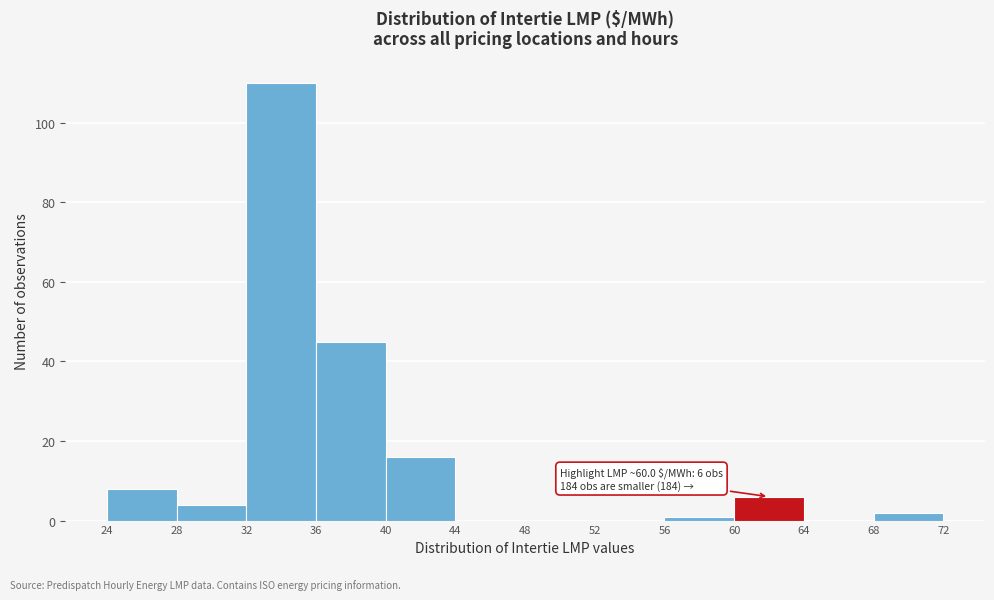

Over which range of the x-axis is the bar tallest?

32 to 36